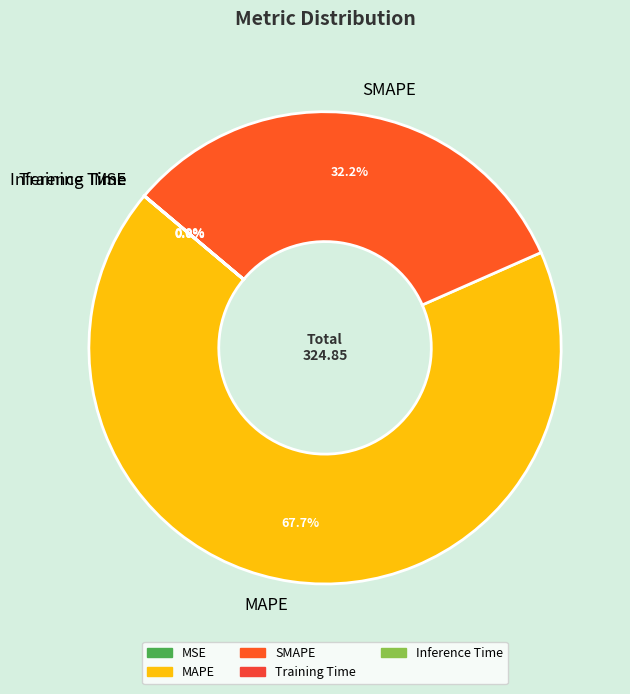

To the nearest percent, what is the average slice percentage?

20%